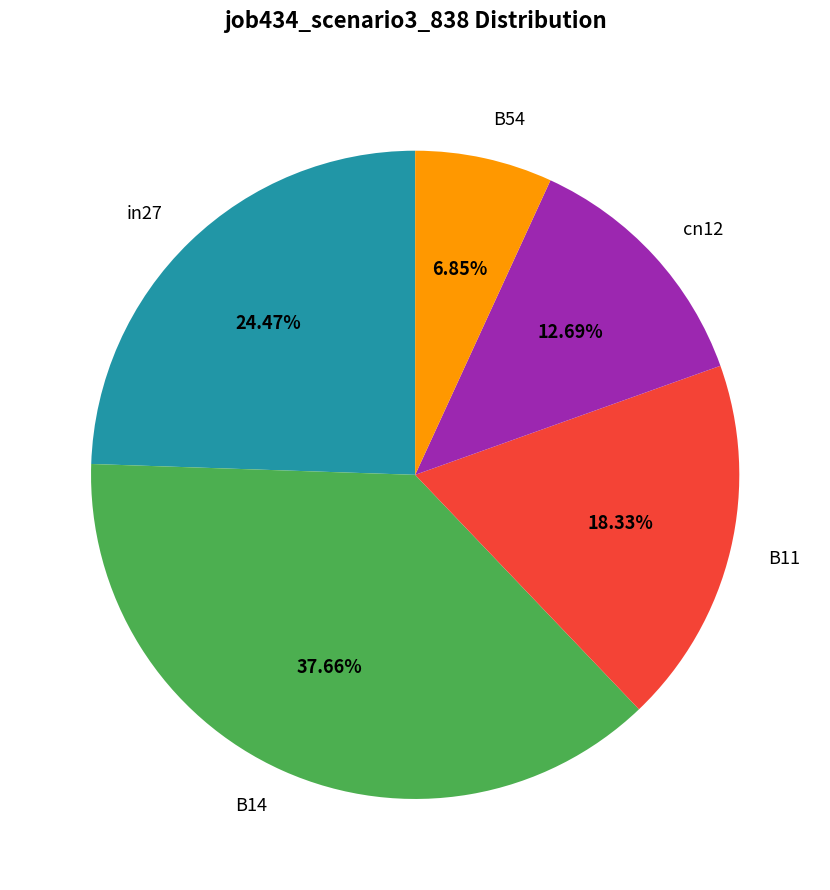

True or false: B11 accounts for 18% of the total.

True